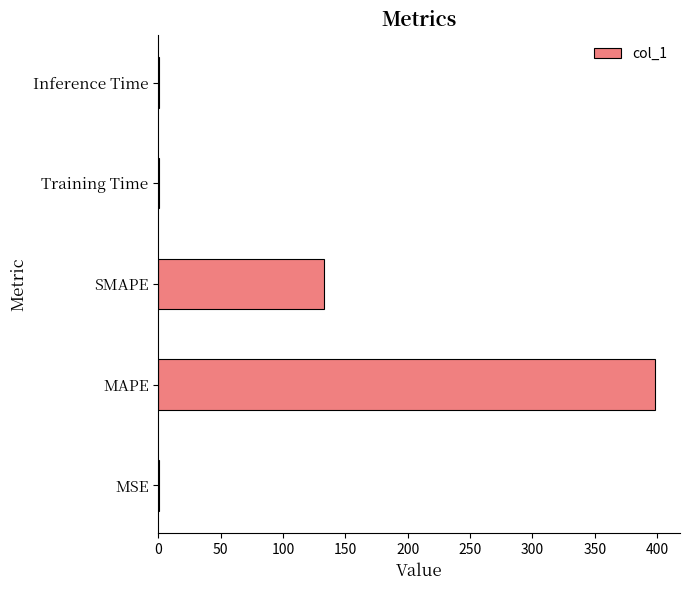

Between MAPE and Inference Time, which is larger?

MAPE